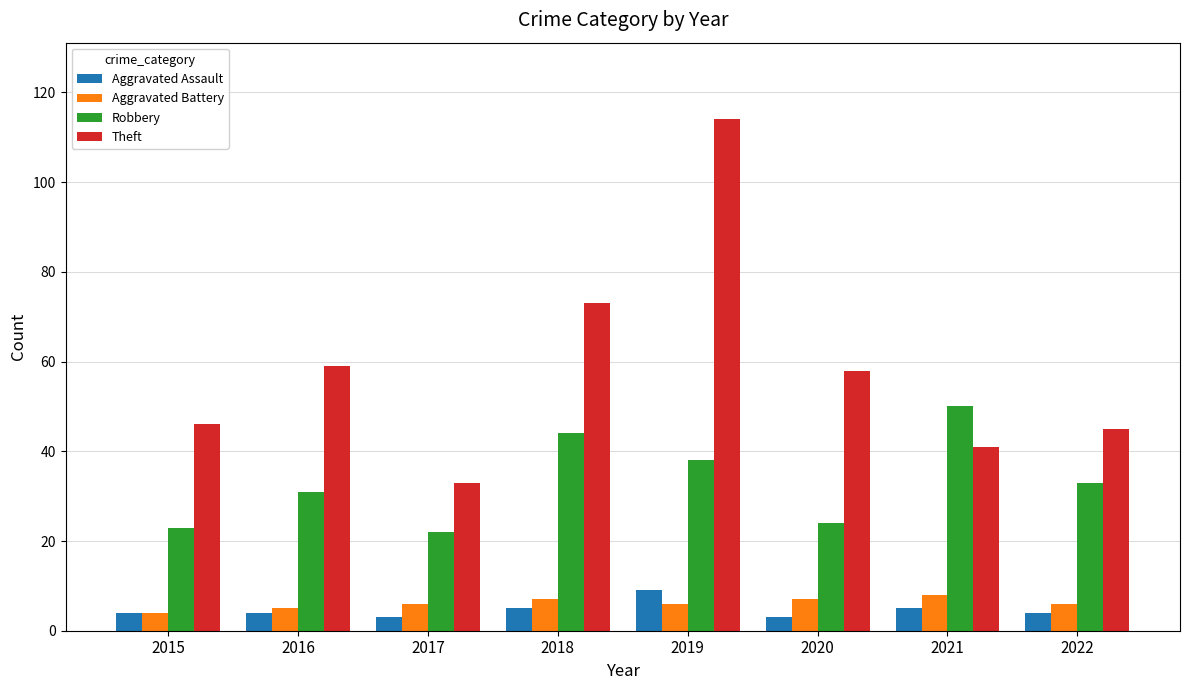

Which series changed the most between 2017 and 2021?

Robbery